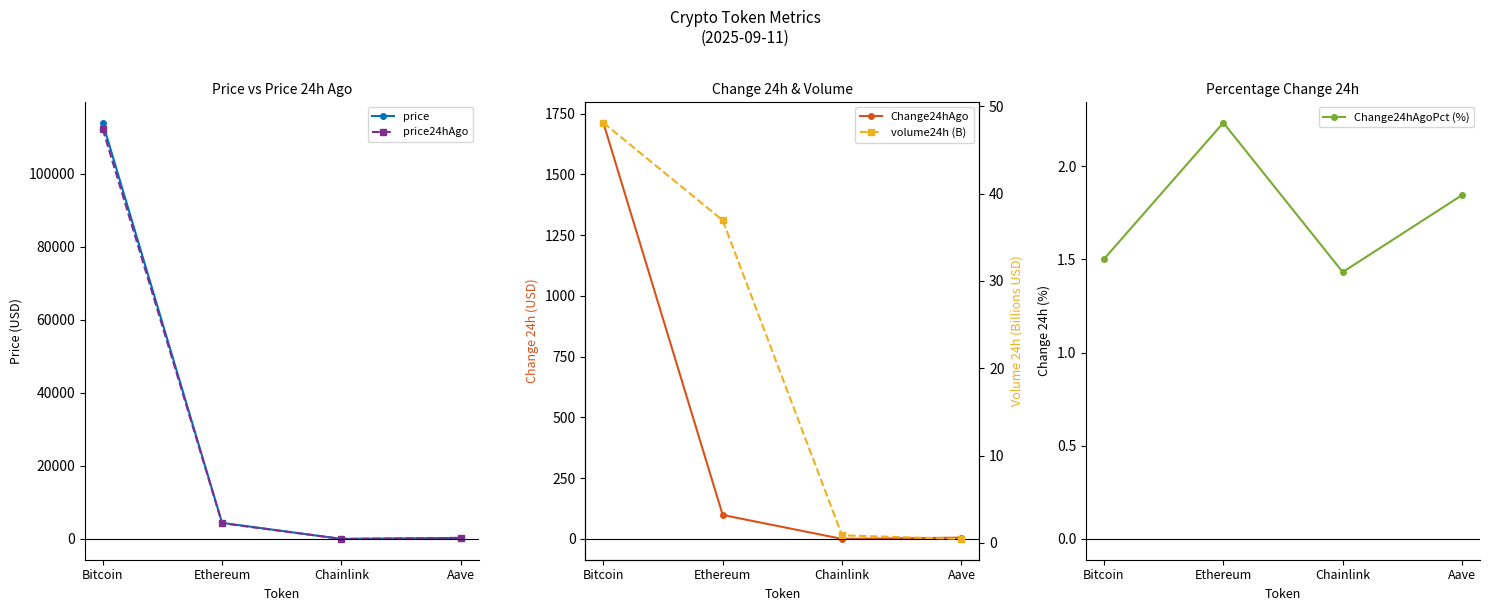

What is the lowest value of the Change24hAgo series?

0.3